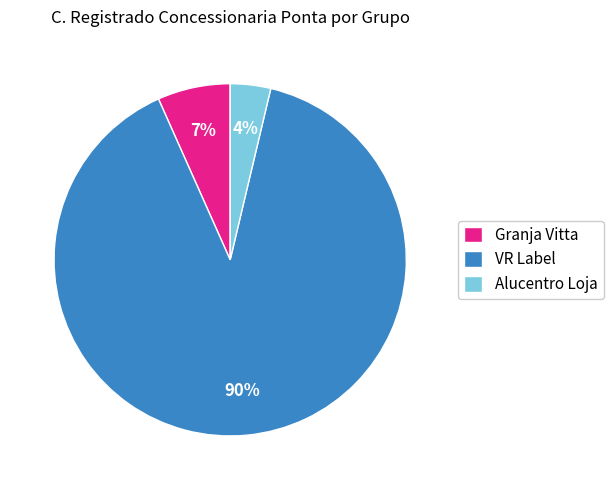

Is the sum of Alucentro Loja and Granja Vitta greater than half?

No